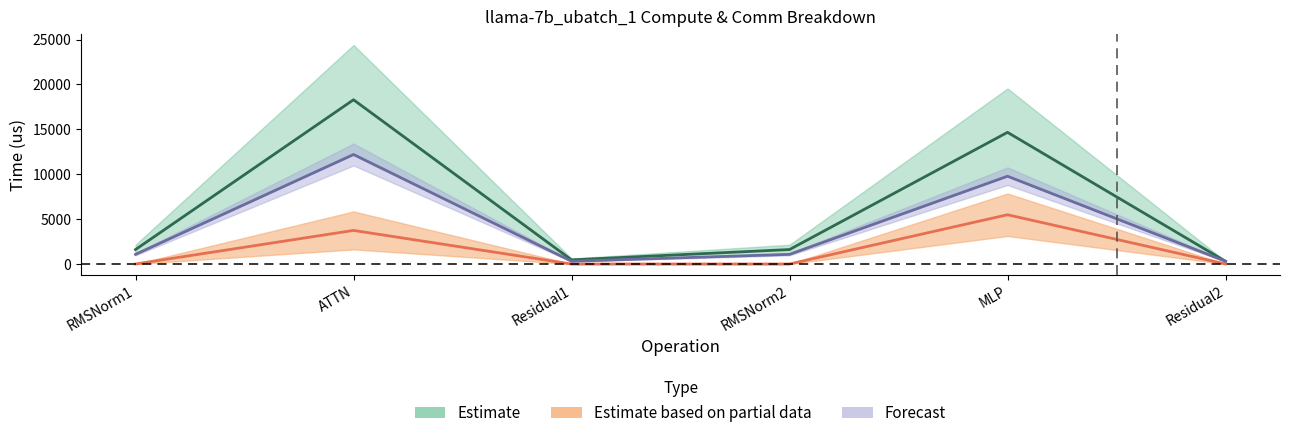

Is this an area chart (filled region under the line)?

No